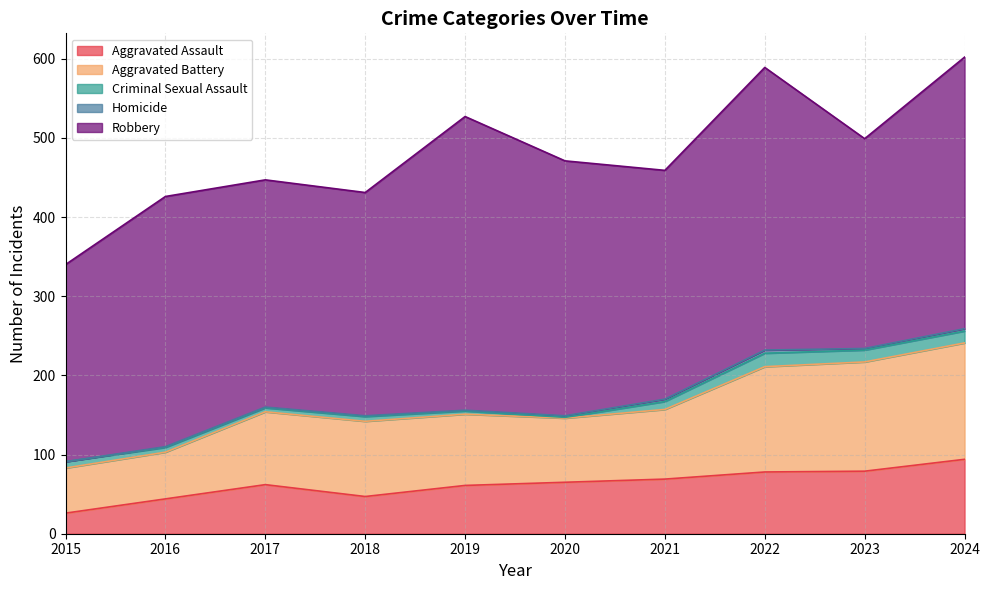

Reading right to left, extract all data points from this chart.

Aggravated Assault: 2024=94	2023=79	2022=78	2021=69	2020=65	2019=61	2018=47	2017=62	2016=44	2015=26
Aggravated Battery: 2024=147	2023=138	2022=133	2021=88	2020=81	2019=90	2018=95	2017=92	2016=59	2015=57
Criminal Sexual Assault: 2024=15	2023=15	2022=17	2021=10	2020=1	2019=4	2018=6	2017=5	2016=6	2015=8
Homicide: 2024=3	2023=2	2022=4	2021=3	2020=2	2019=1	2018=1	2017=1	2016=1	2015=0
Robbery: 2024=343	2023=265	2022=357	2021=289	2020=322	2019=371	2018=282	2017=287	2016=316	2015=249